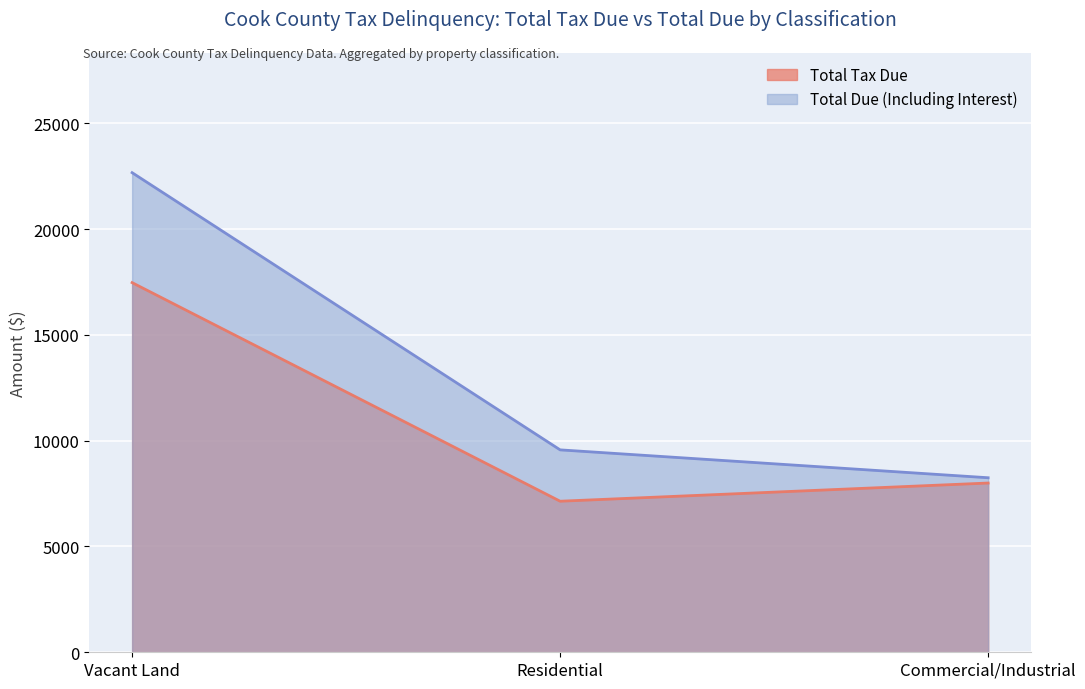

Reading left to right, what are all the values shown in this chart?

Total Tax Due: 17472.3	7140.0	8000.0
Total Due (Including Interest): 22669.5	9567.5	8250.0